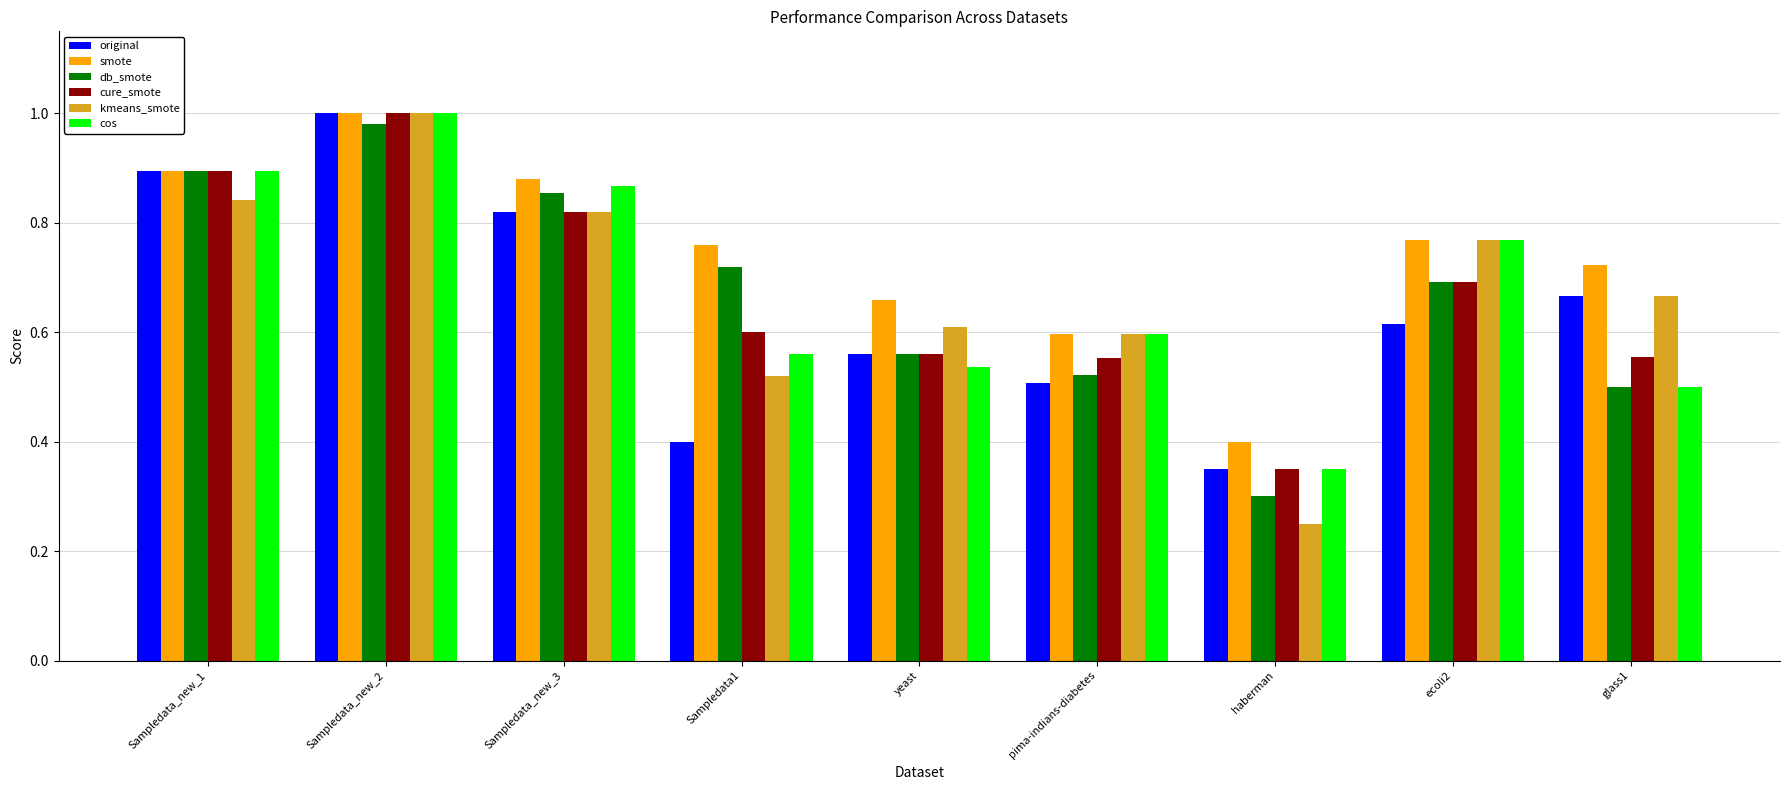

Does the chart contain stacked bars?

No